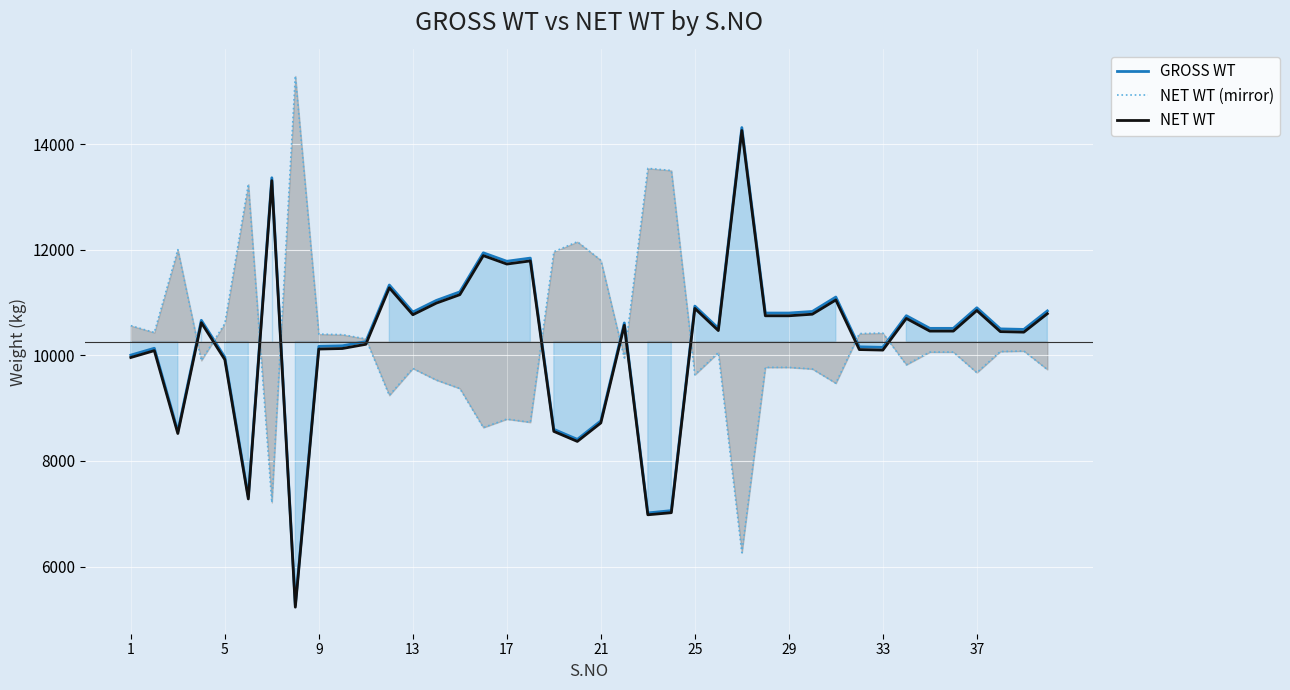

What is the difference between the second highest and second lowest values in the GROSS WT series?

6350.0